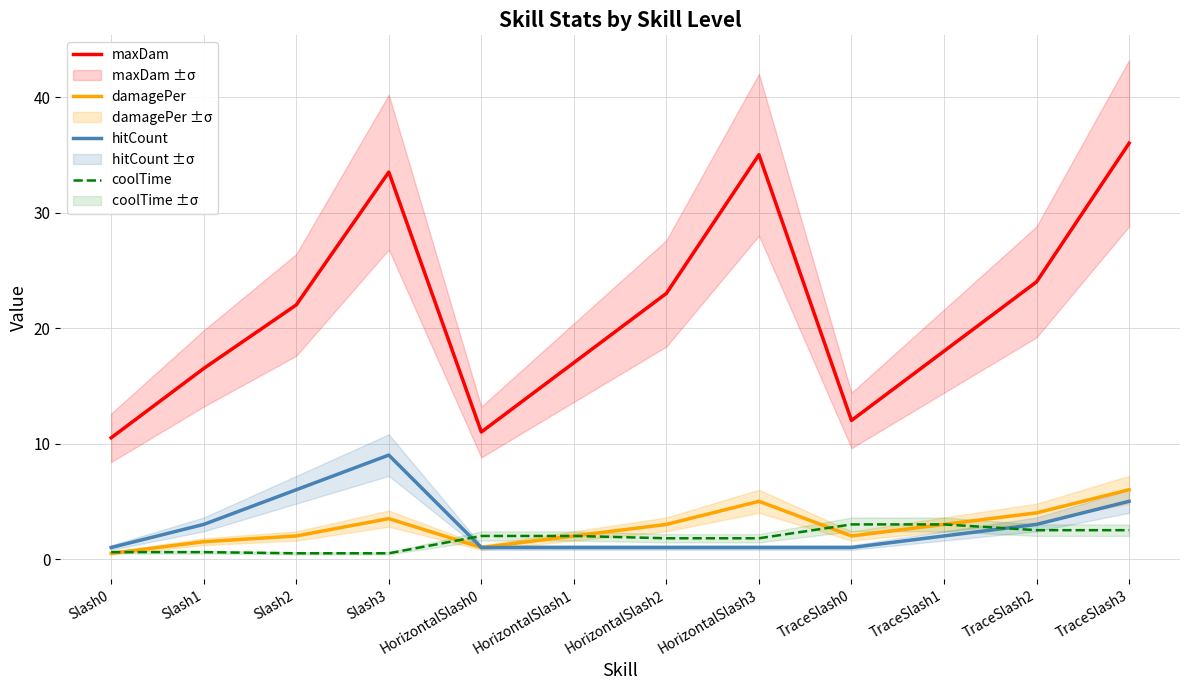

How many lines are shown in the chart?

4